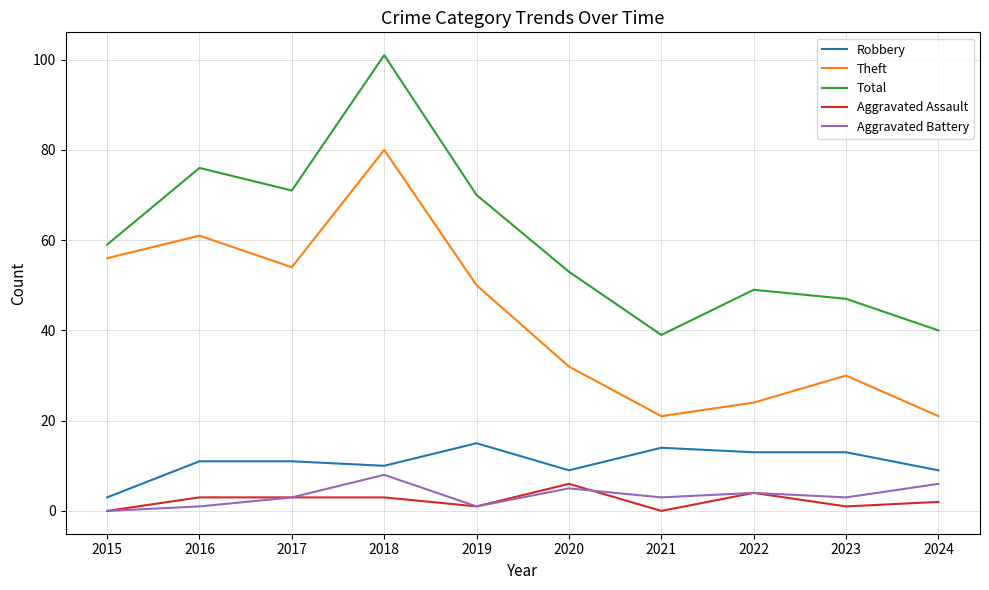

True or false: Theft and Aggravated Assault cross at least once.

False